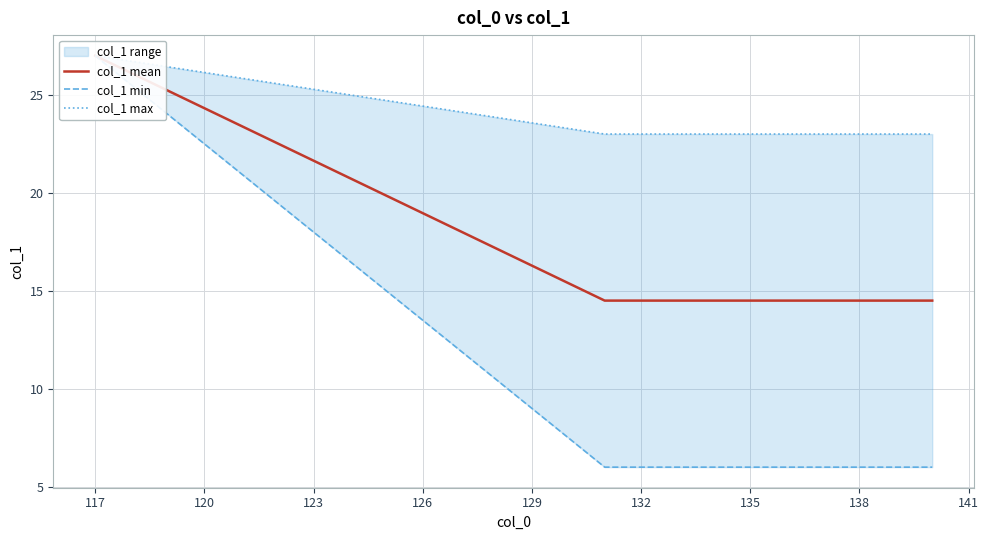

Is it true that col_1 min equals 6.0 at 132?

True